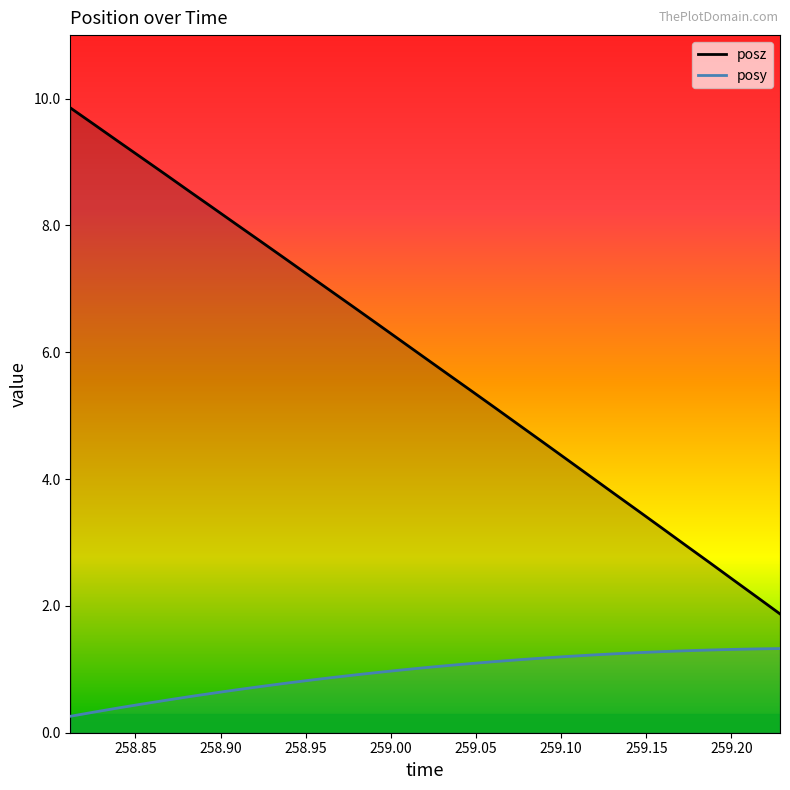

List the series in order of their overall mean, highest first.

posz, posy